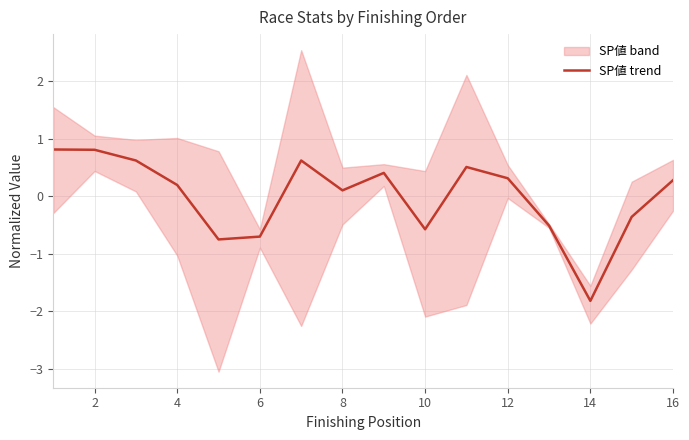

What is the label of the 15th point from the right?

2